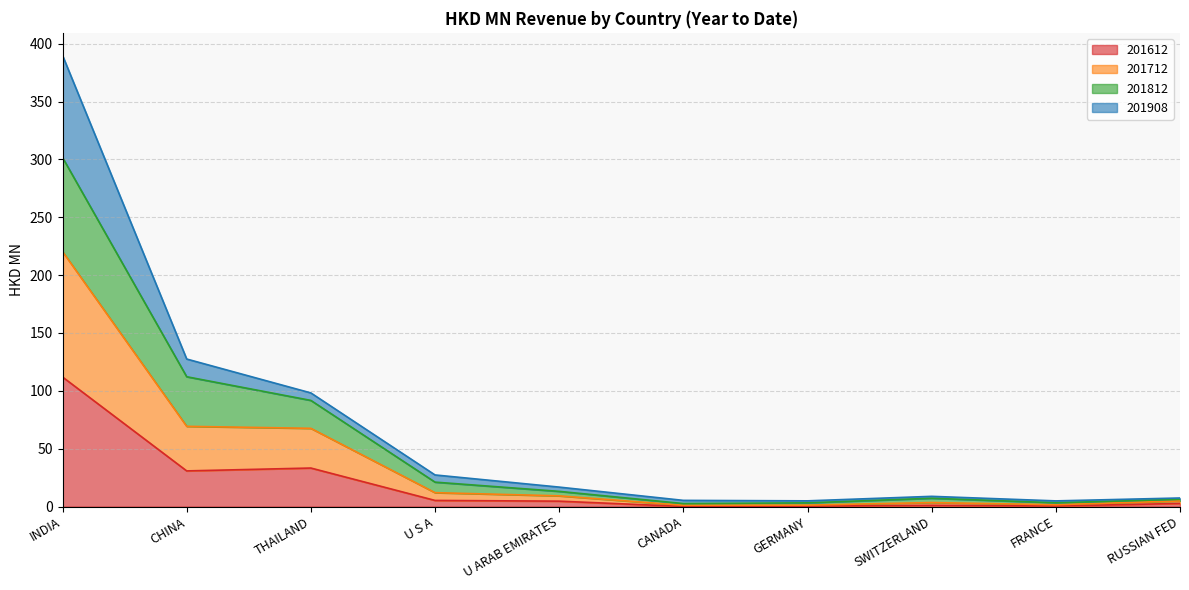

Which label corresponds to the largest value in the chart?

INDIA